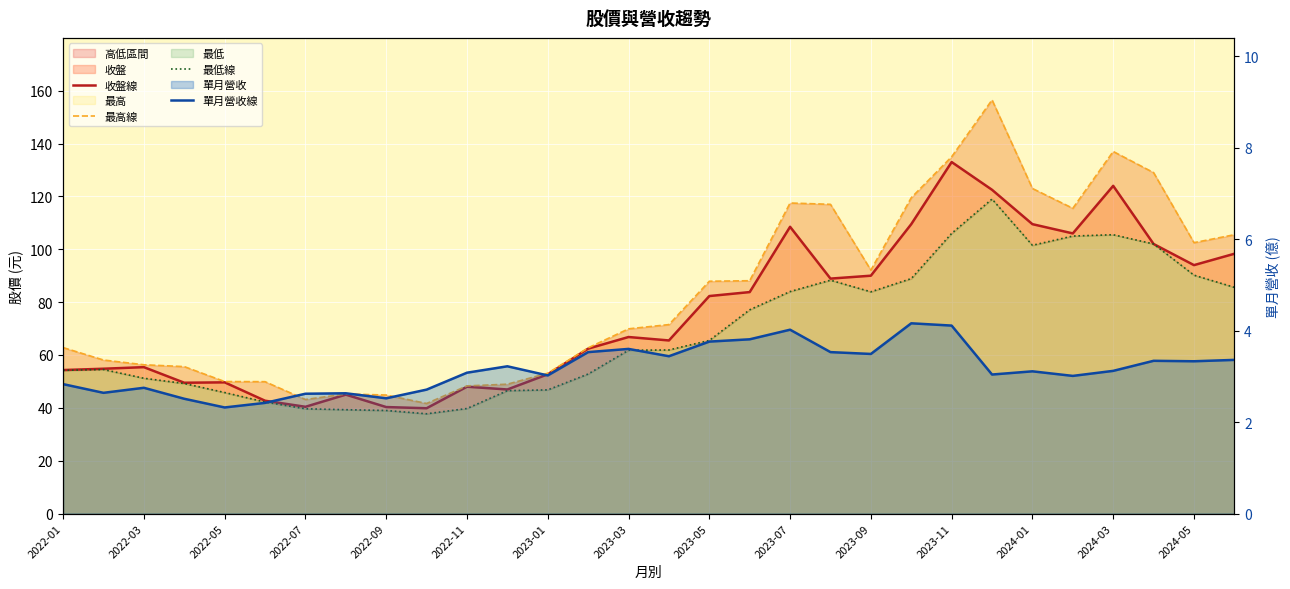

What value does the 單月營收線 series have at 17?

3.8